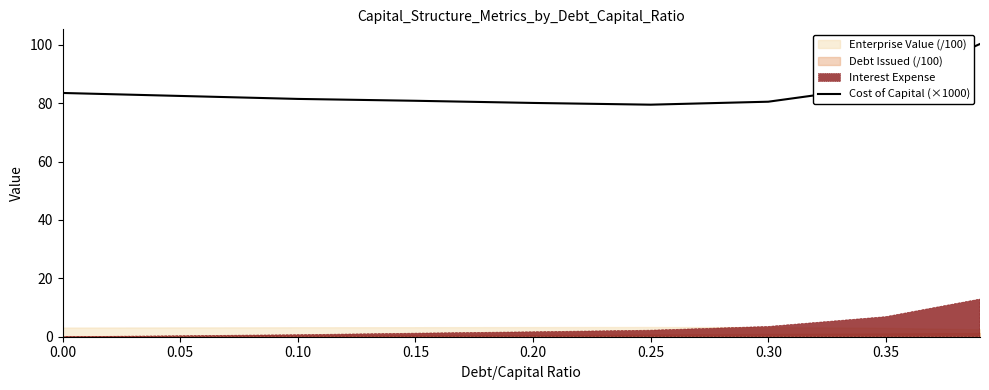

The value of Cost of Capital (×1000) at 0.00 is 144.3. True or false?

False